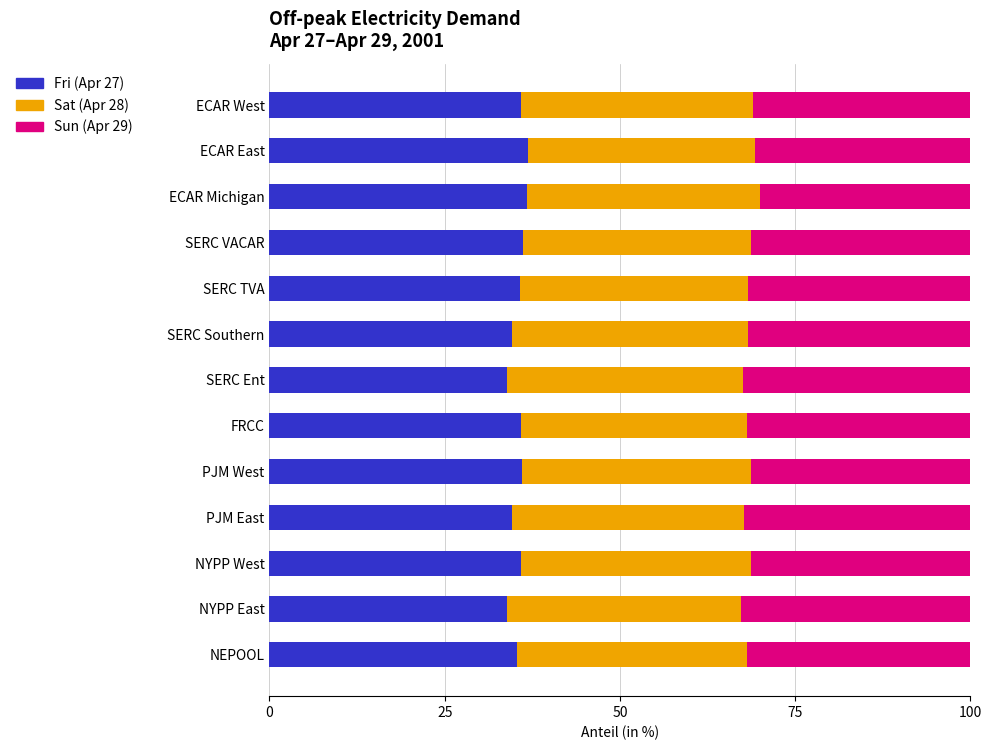

Is it true that Fri (Apr 27) equals 33.8 at SERC Ent?

True